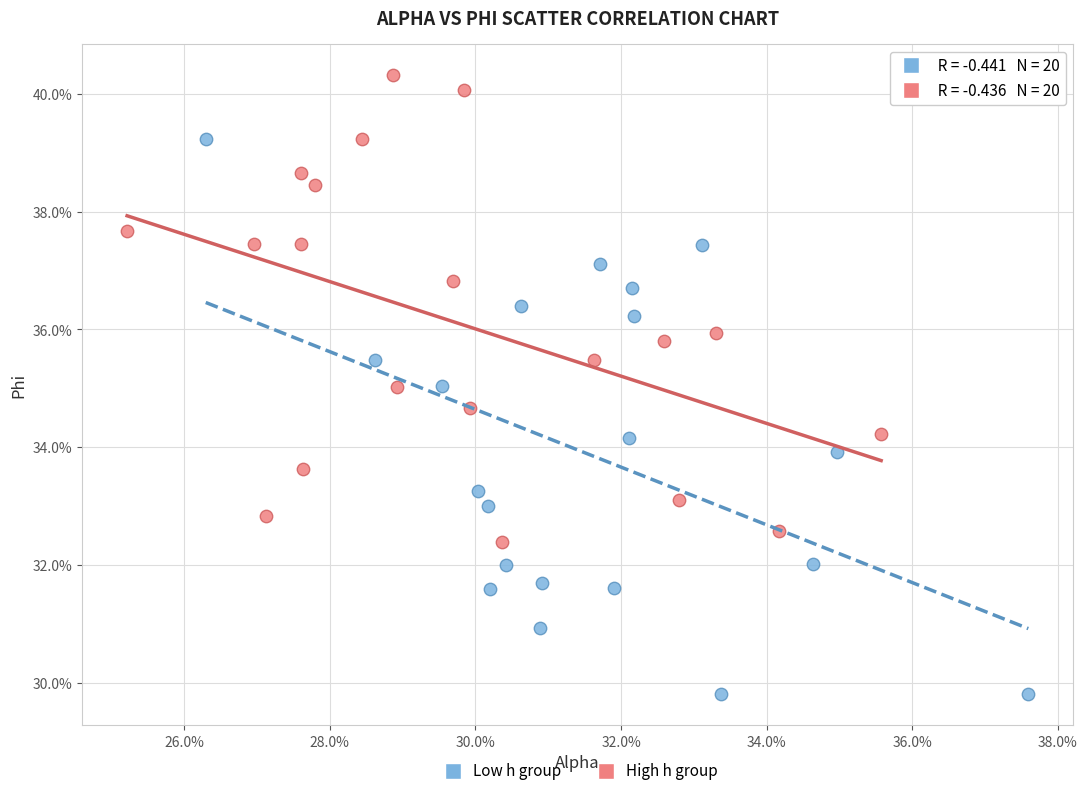

What are all the series names shown in the legend?

Low h group, High h group